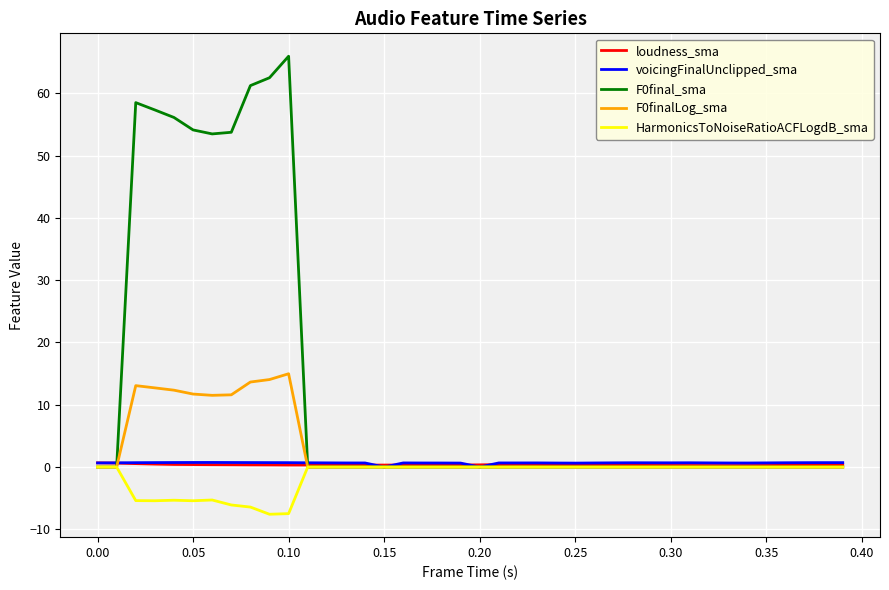

Which series has the largest total across all categories?

F0final_sma